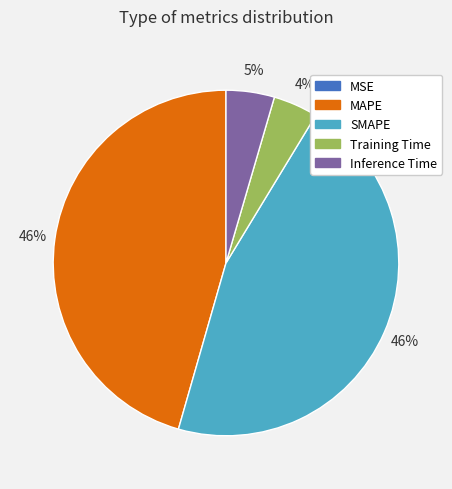

Is there any slice that represents more than half of the pie?

No